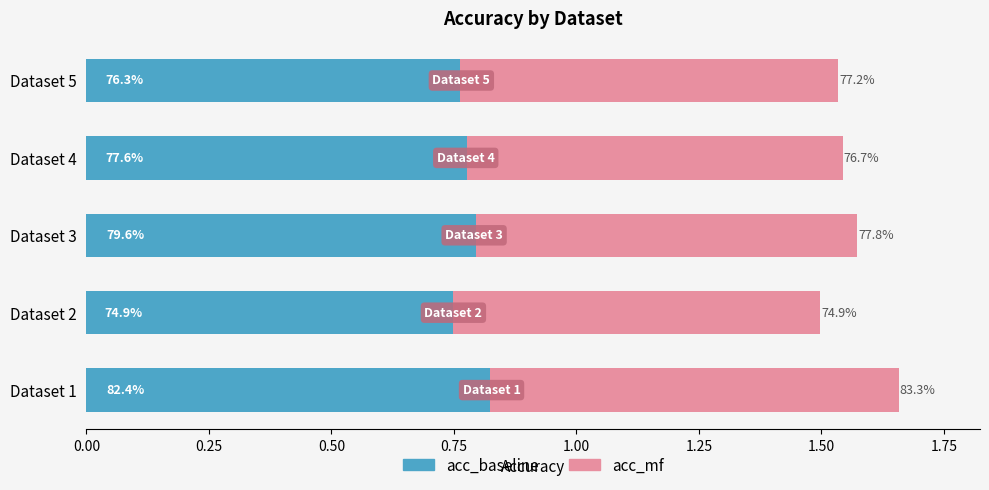

What are all the series names shown in the legend?

acc_baseline, acc_mf